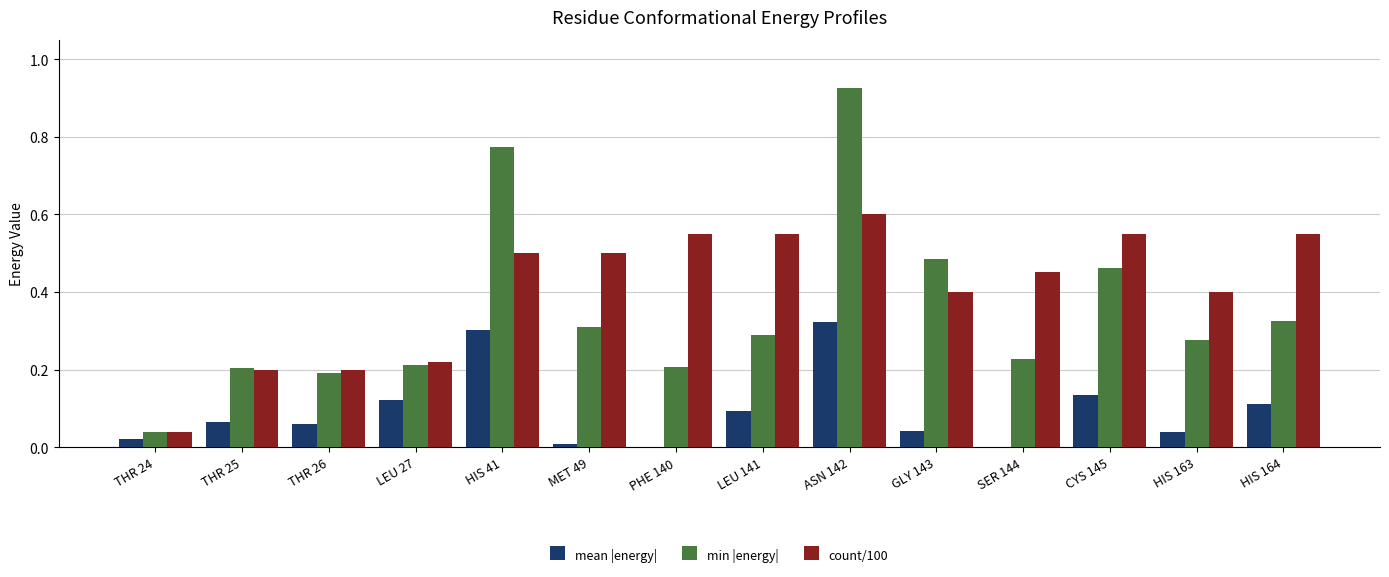

Are the bars grouped side by side (vs. stacked)?

Yes